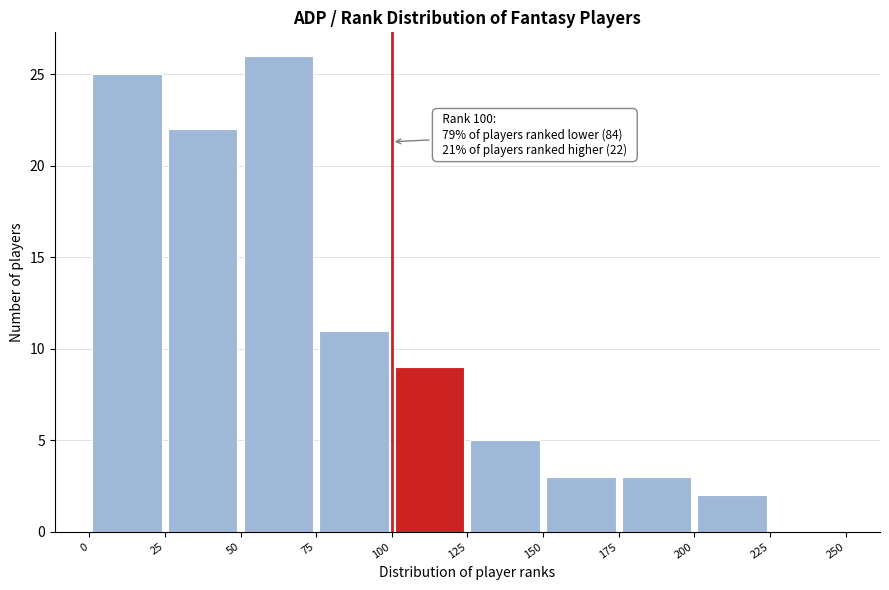

Which range on the x-axis has the tallest bar?

50 to 75